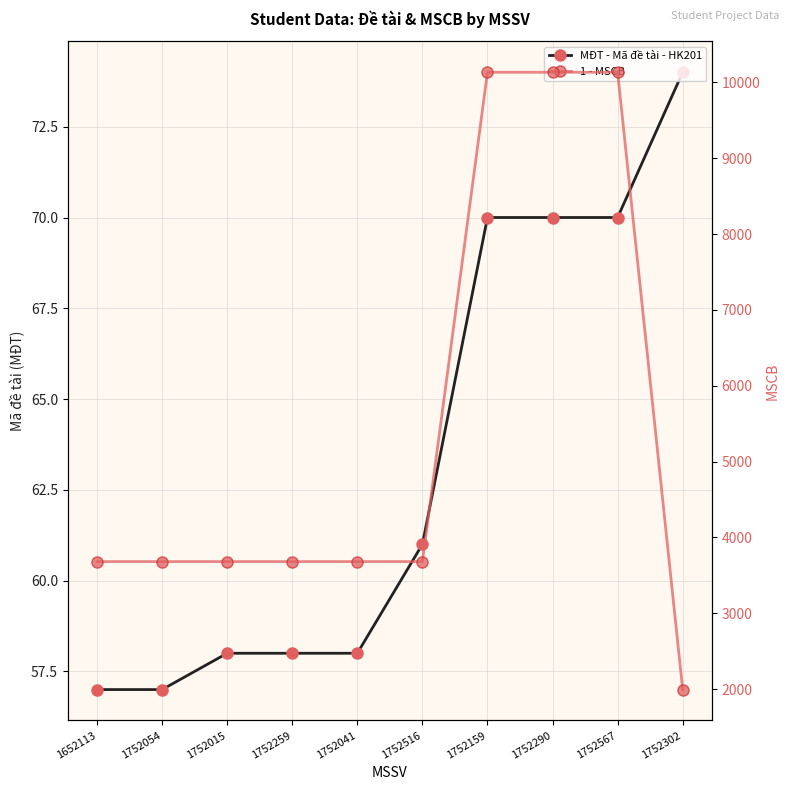

What is the lowest value of the 1 - MSCB series?

1995